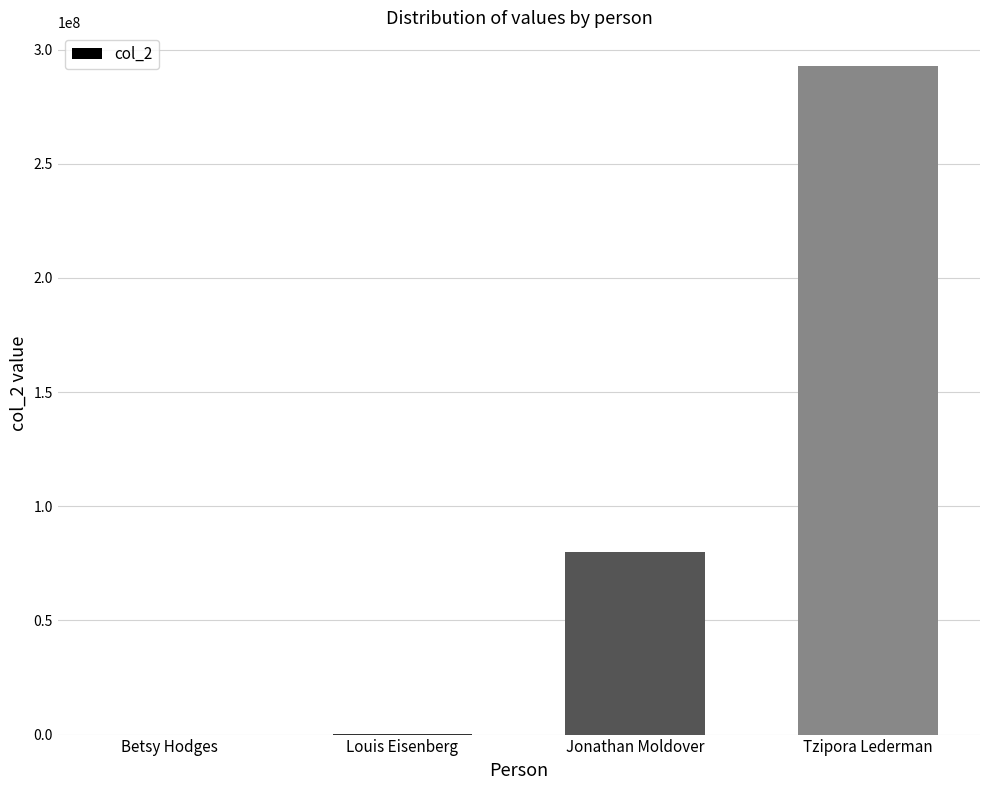

True or false: the data shows 80030303 at Jonathan Moldover.

True